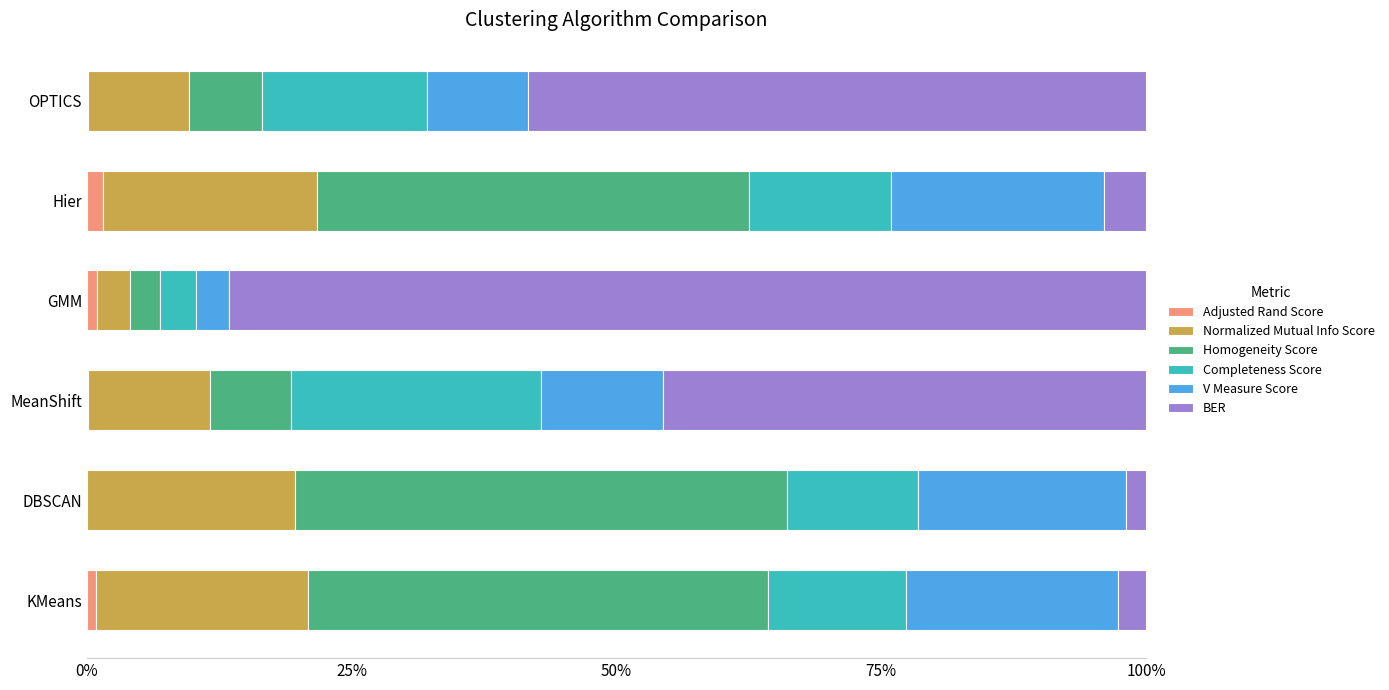

What are all the series names shown in the legend?

Adjusted Rand Score, Normalized Mutual Info Score, Homogeneity Score, Completeness Score, V Measure Score, BER